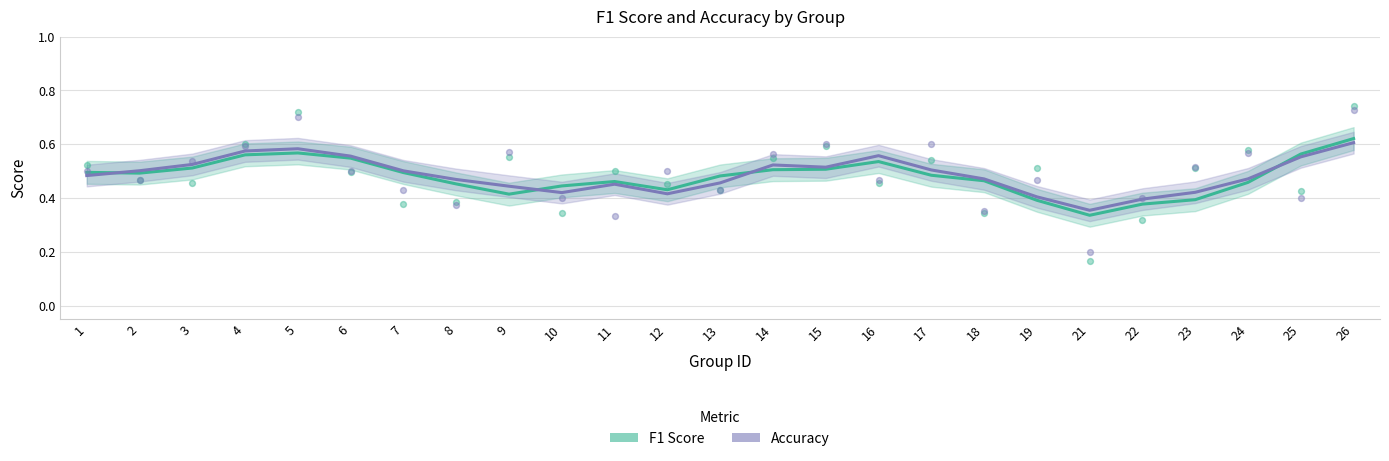

What are all the series names shown in the legend?

F1 Score, Accuracy